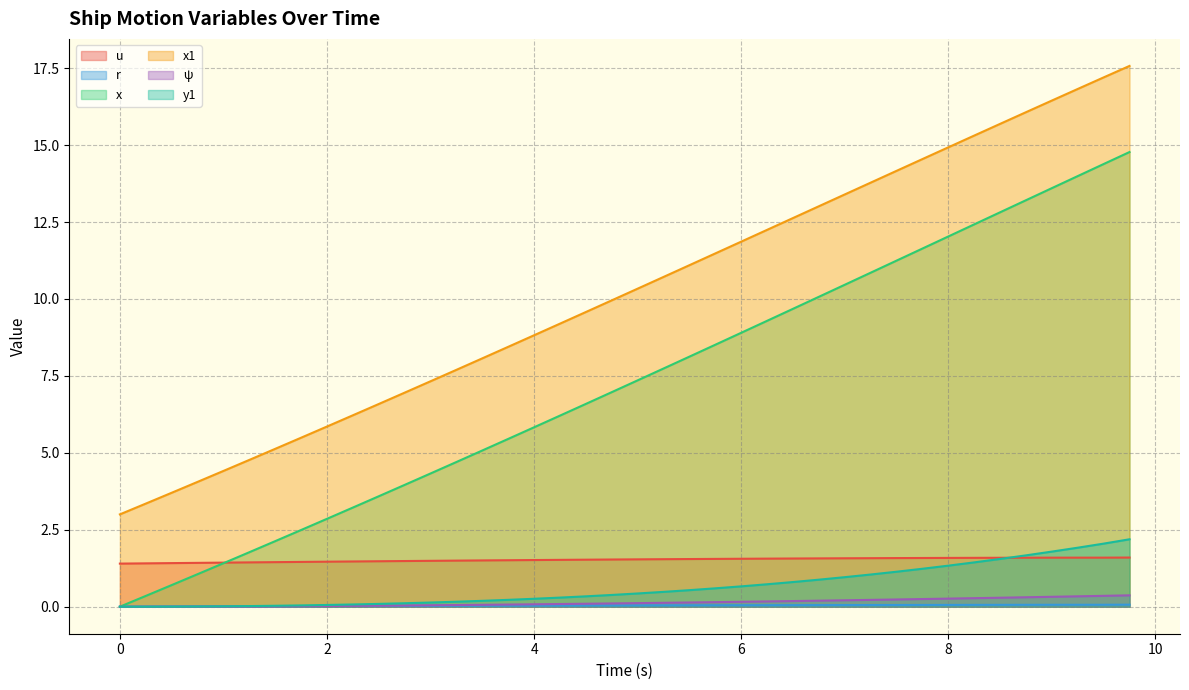

What is the value of the x1 point at the 9th from the left?

5.9